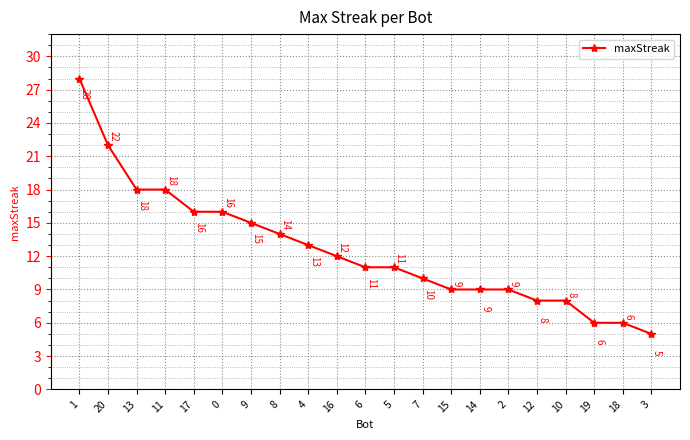

What is the value of the 13th point from the left?

10